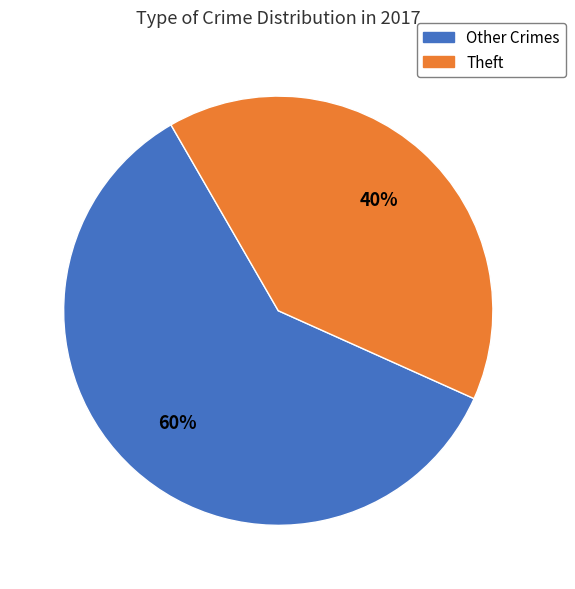

Does any single category account for the majority?

Yes